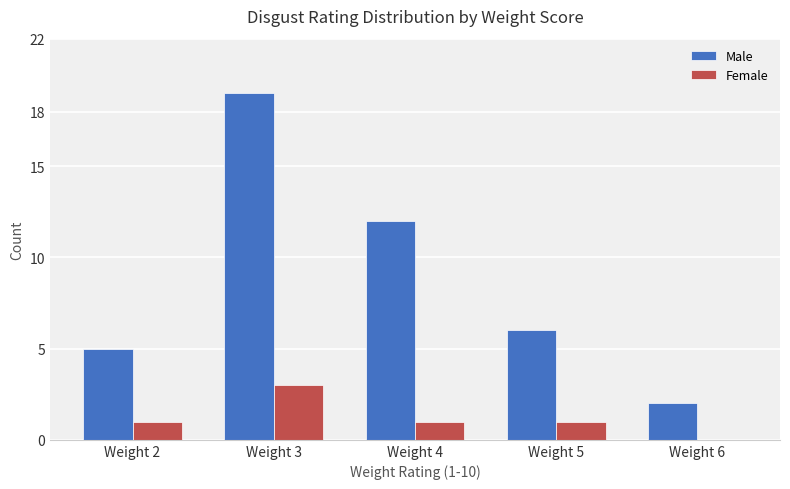

The value of Female at Weight 6 is -2. True or false?

False